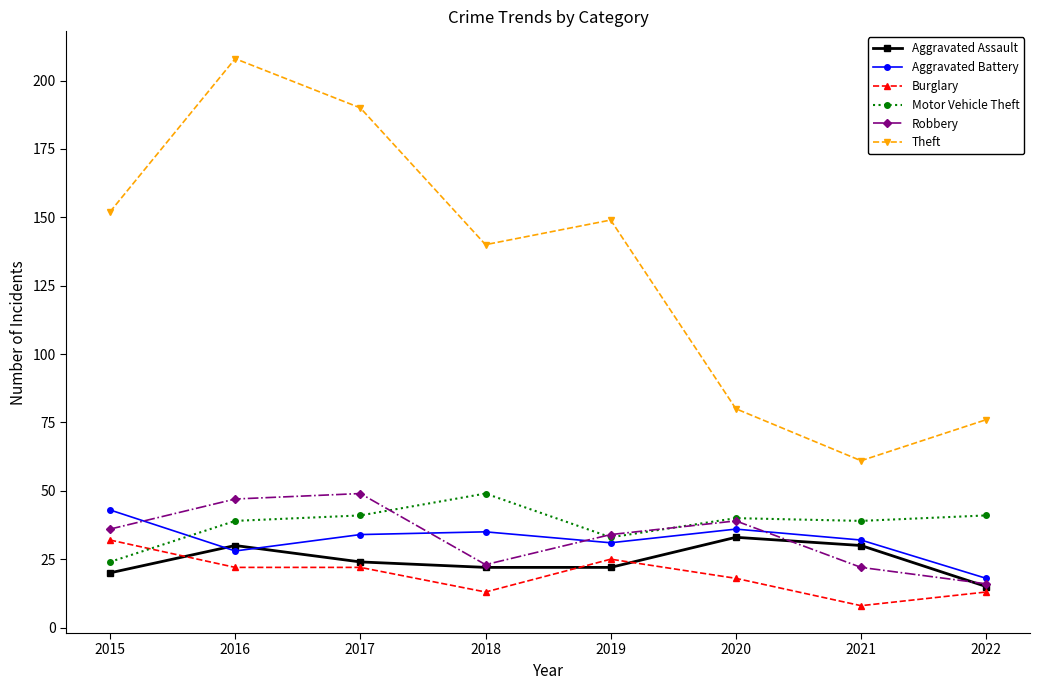

True or false: Aggravated Battery and Theft intersect in this chart.

False